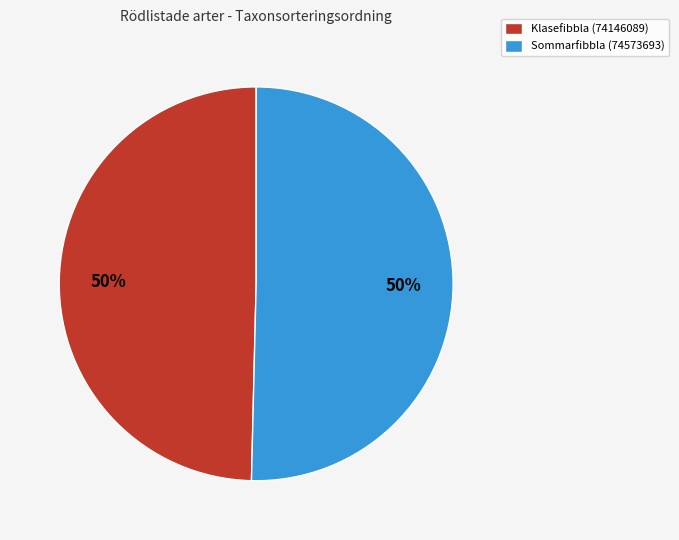

What is the ratio of the value at Klasefibbla (74146089) to the value at Sommarfibbla (74573693)?

1.0